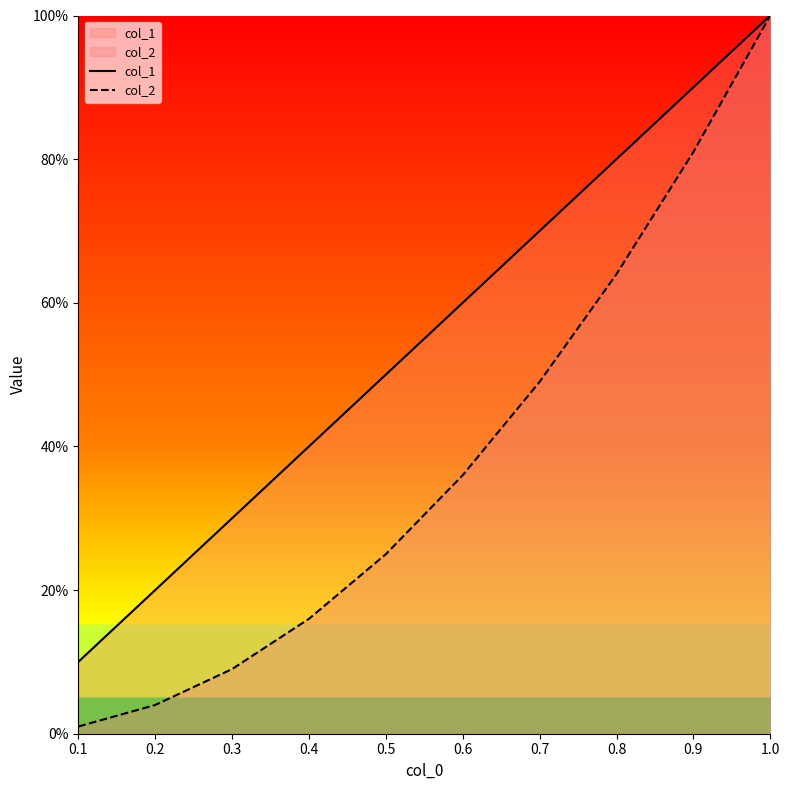

What are all the series names shown in the legend?

col_1, col_2